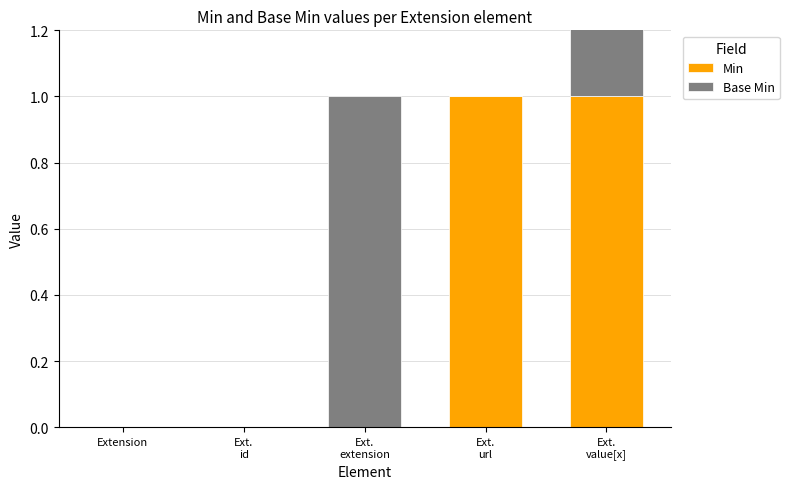

Does the chart contain any negative values?

No